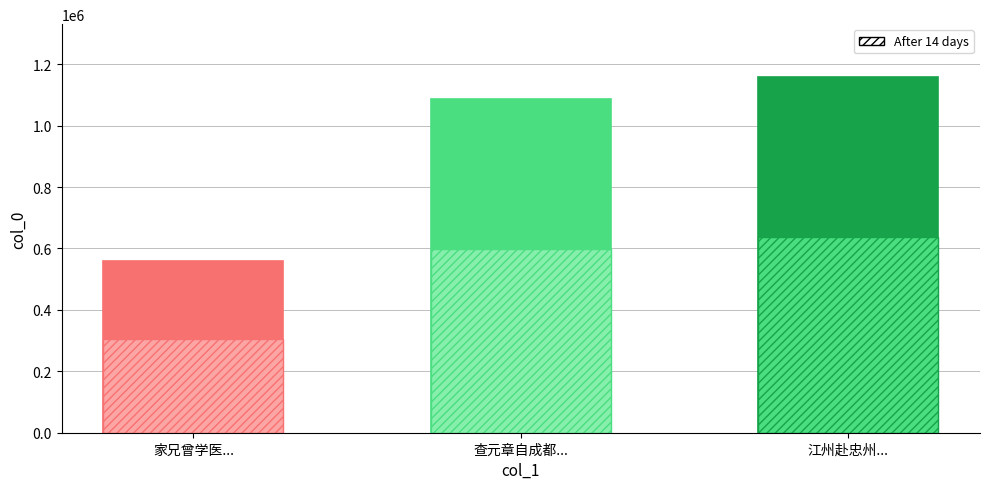

How many values exceed 1085954?

1